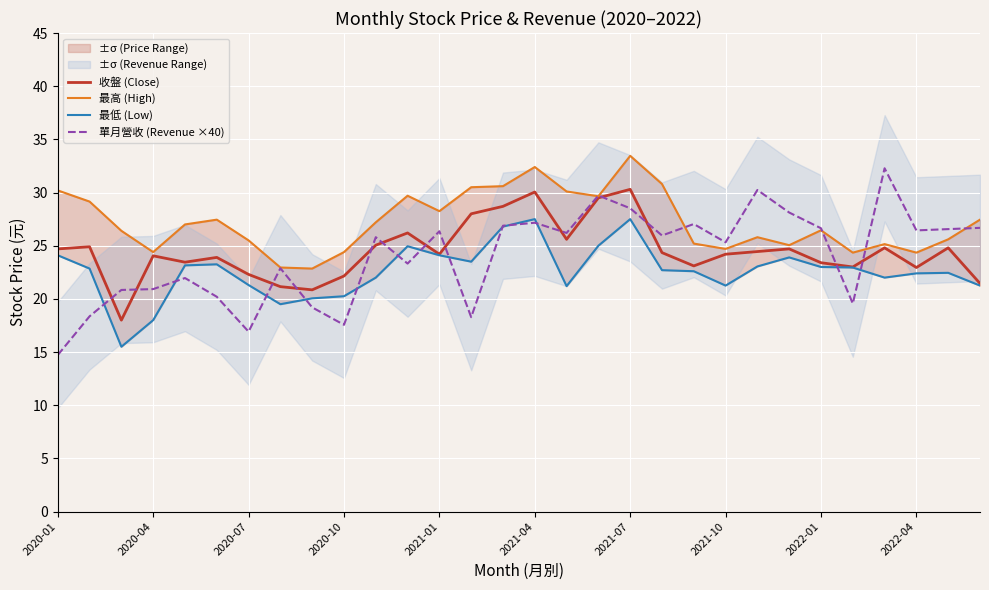

How many times do 收盤 (Close) and 單月營收 (Revenue ×40) cross each other?

13